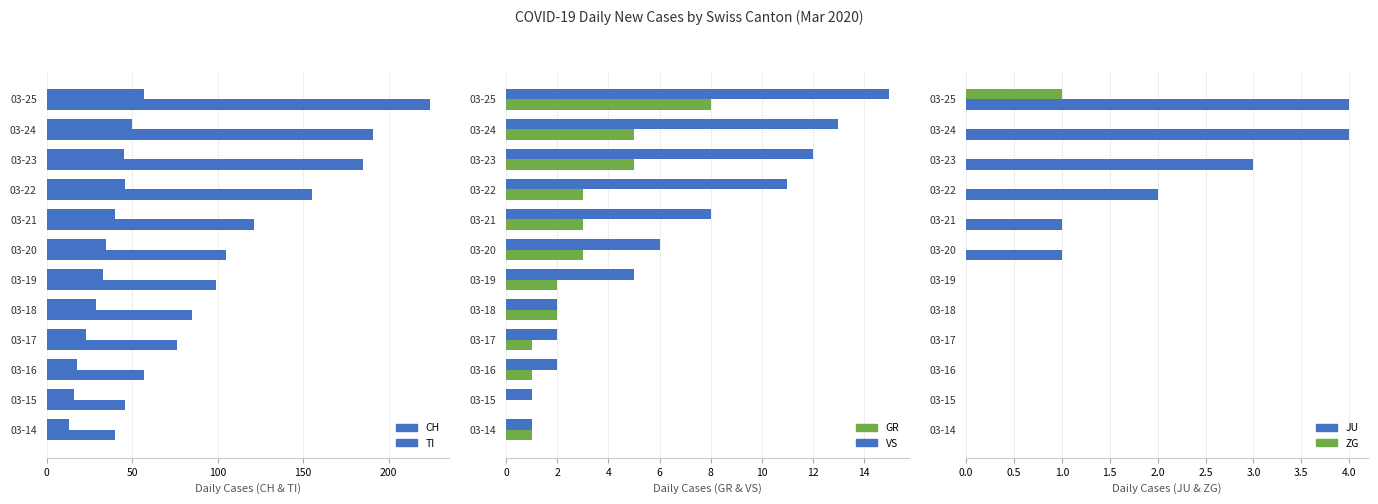

What is the sum of all TI values?

405